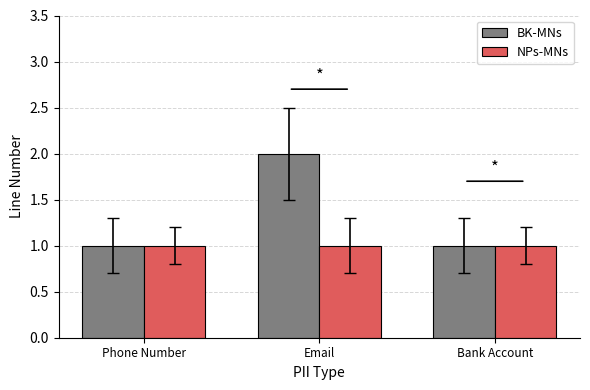

At which label does BK-MNs reach its peak?

Email